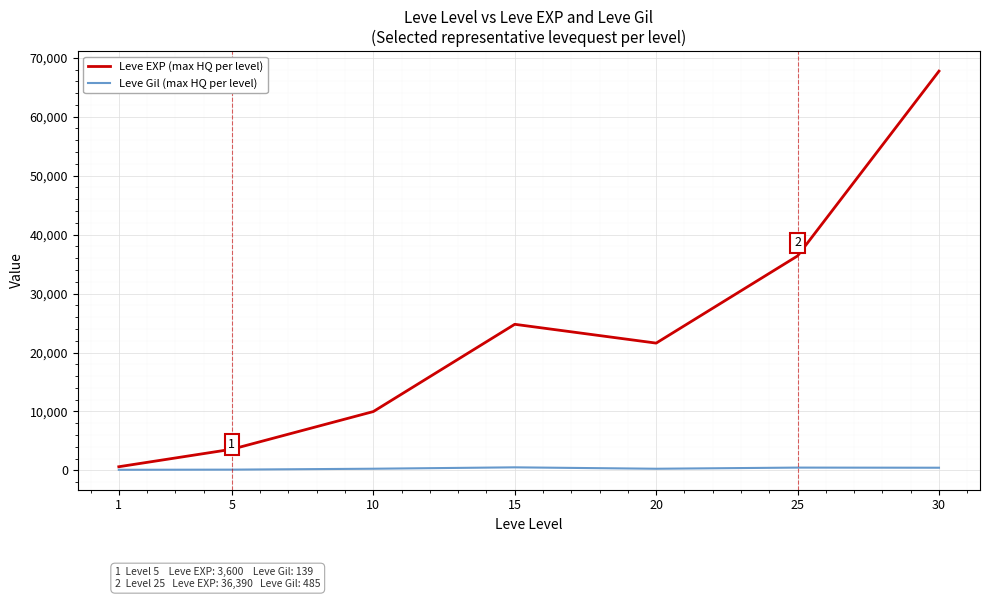

Which series has the widest spread of values?

Leve EXP (max HQ per level)